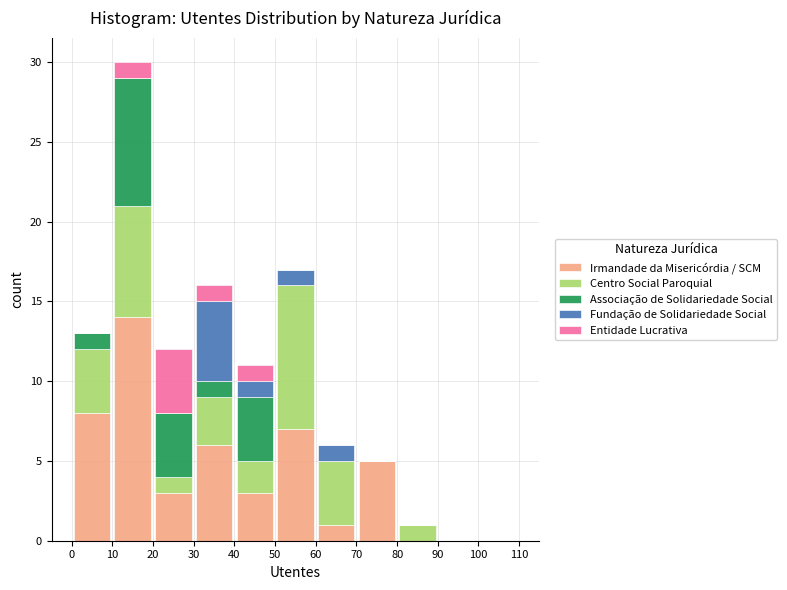

Which range on the x-axis has the tallest stacked bar (by total height)?

10 to 20